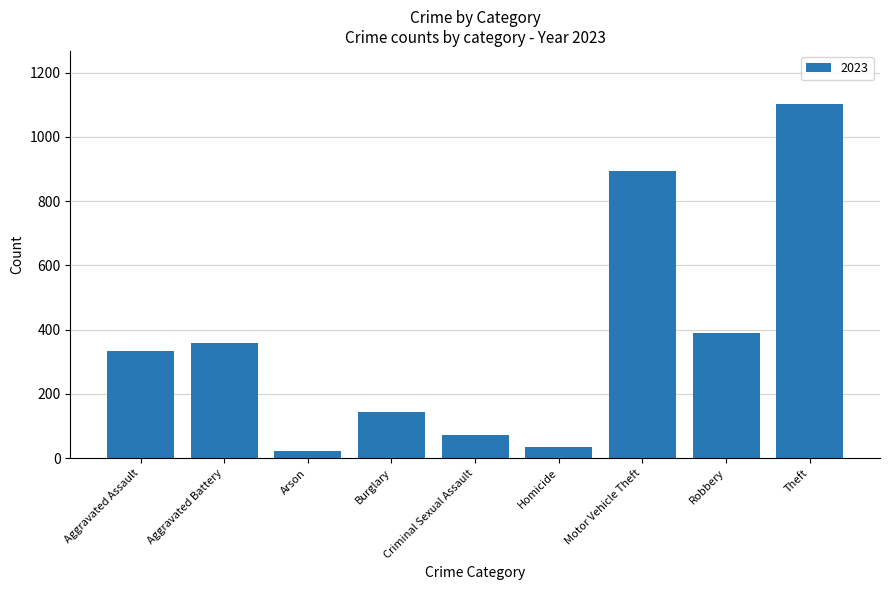

What is the difference between the second highest and minimum values?

869